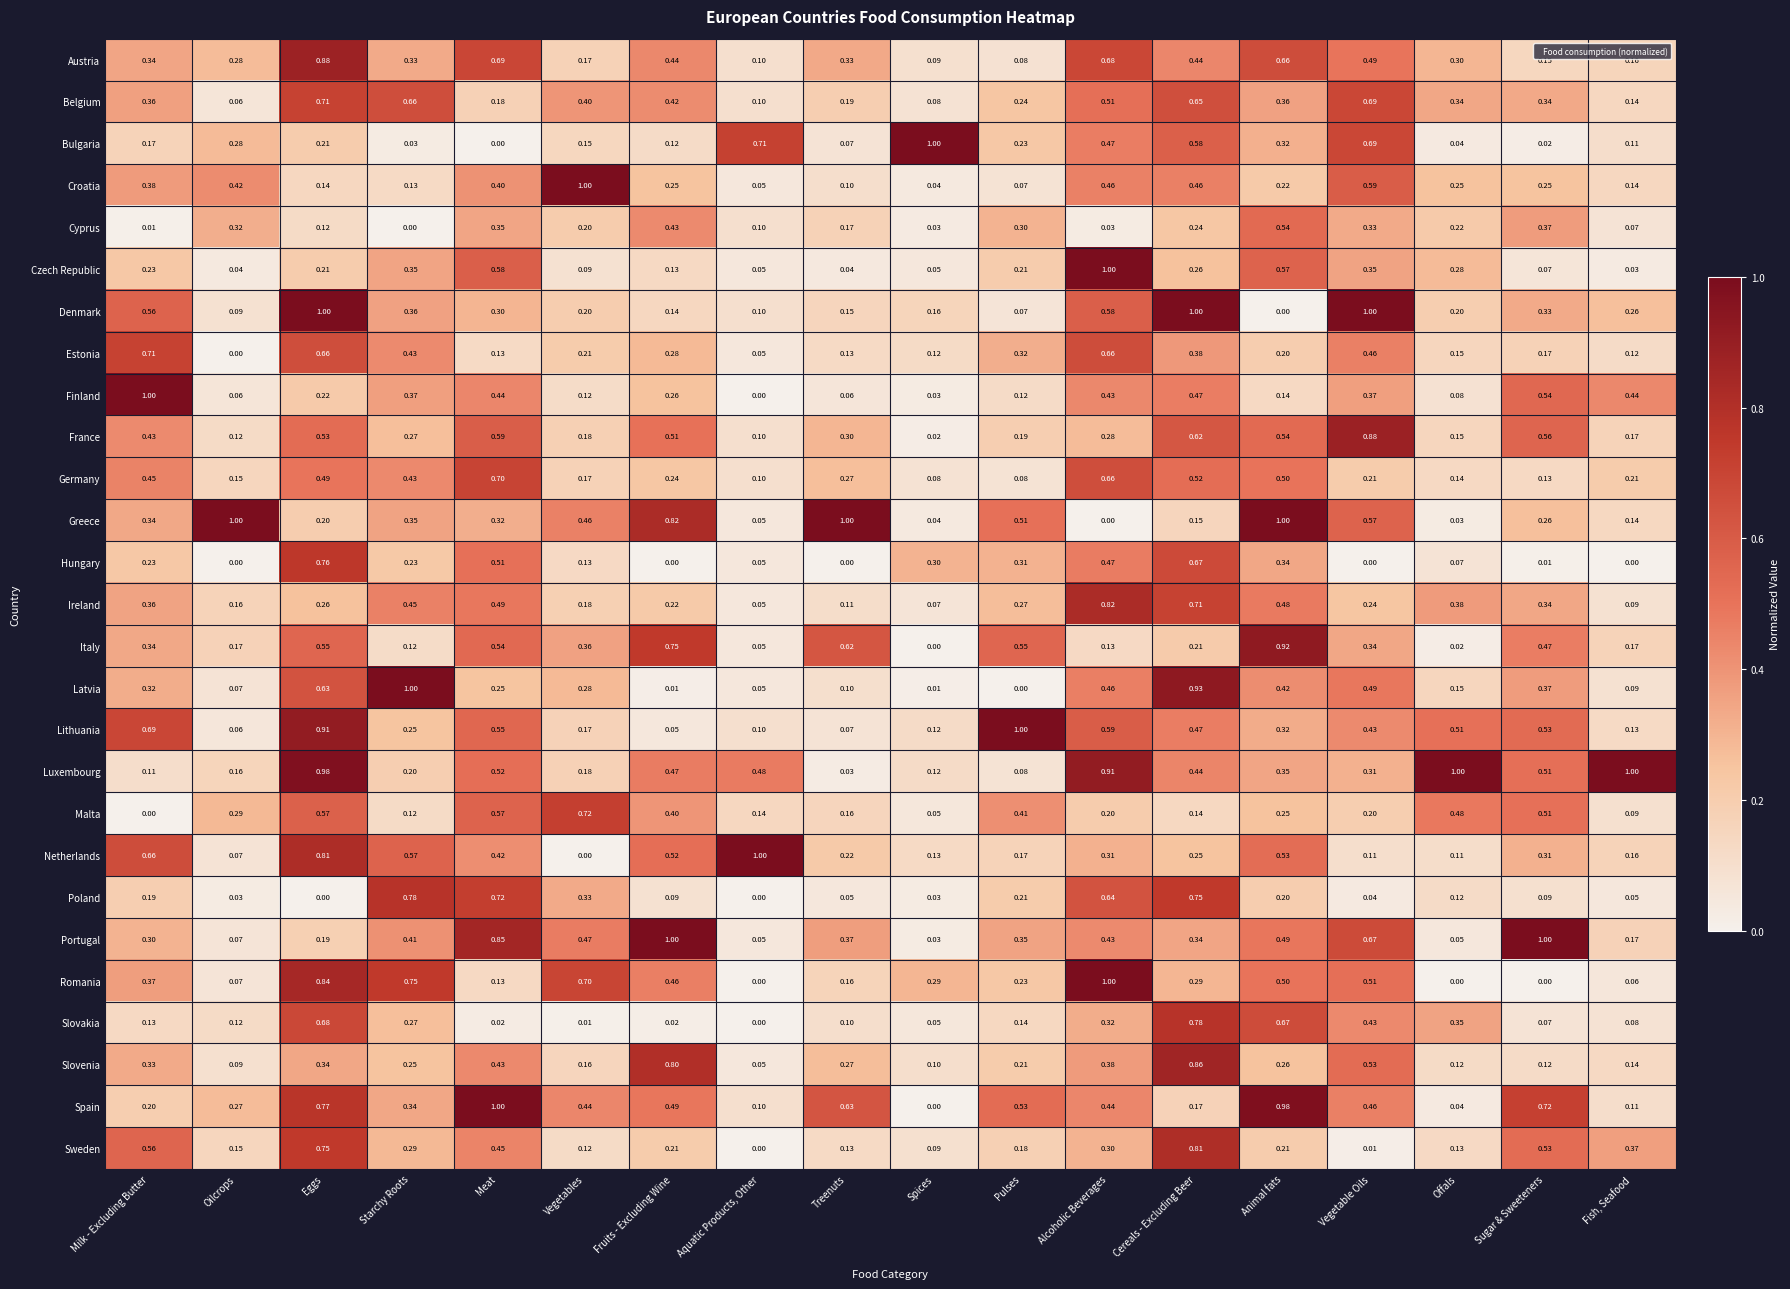

Which series changed the most between Milk - Excluding Butter and Fish, Seafood?

Luxembourg